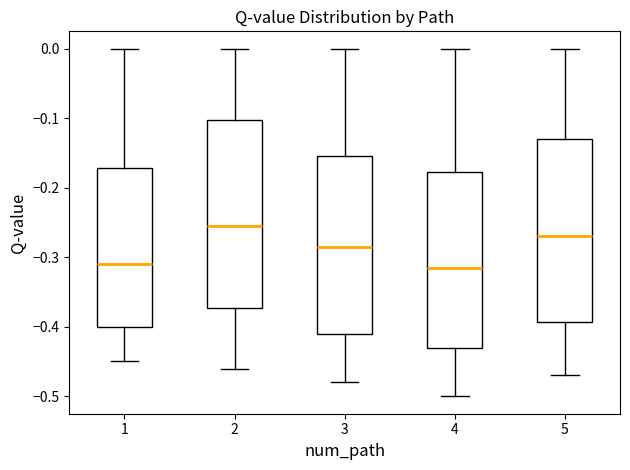

Where does the median line of the box at x = 2 sit on the y-axis? The values are not printed on the chart, so give them approximately, as read against the axis.

-0.25